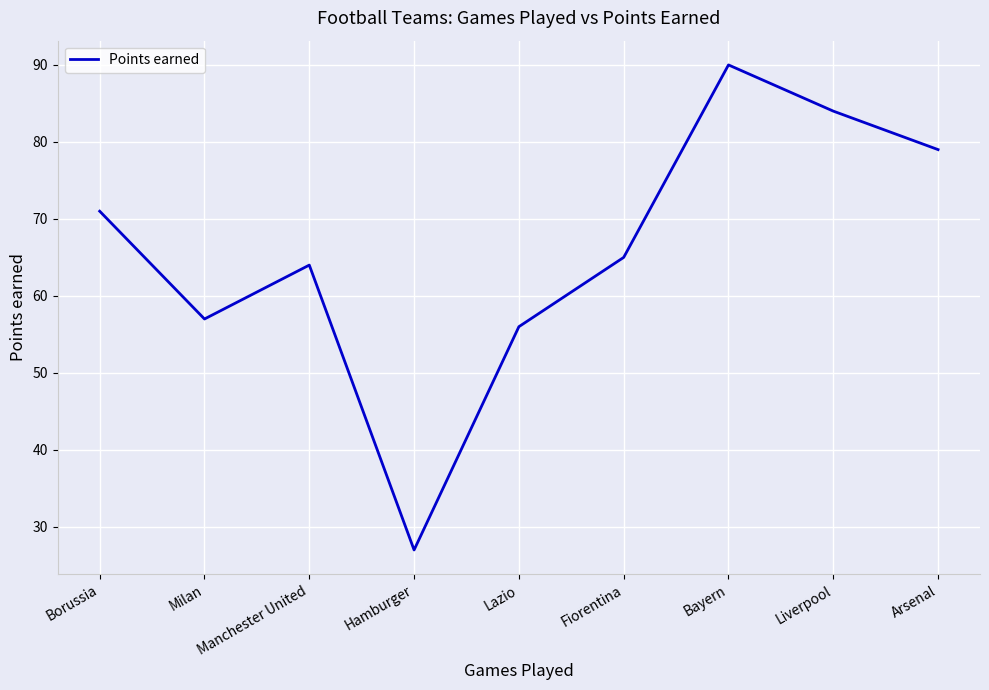

Reading left to right, list all the values displayed in this chart.

71	57	64	27	56	65	90	84	79